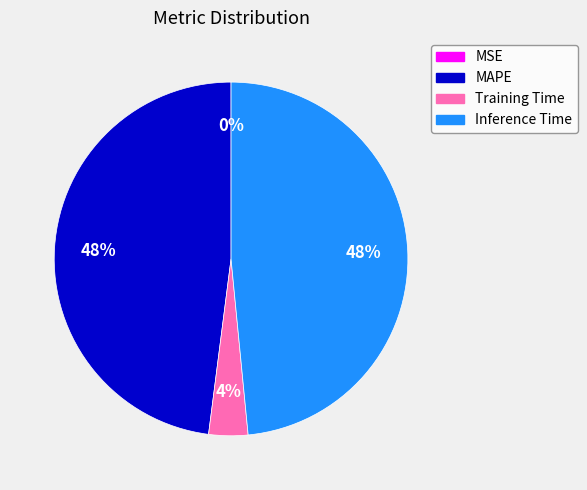

Is it true that MAPE is 48% of the pie?

True